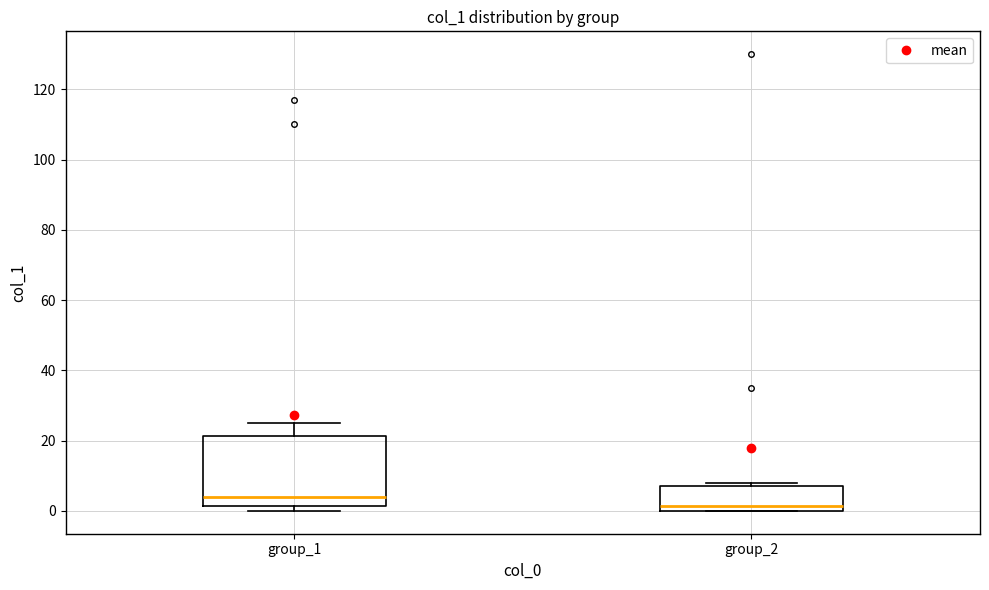

Where is the lower edge of the box for group_2 on the y-axis? The values are not printed on the chart, so give them approximately, as read against the axis.

0